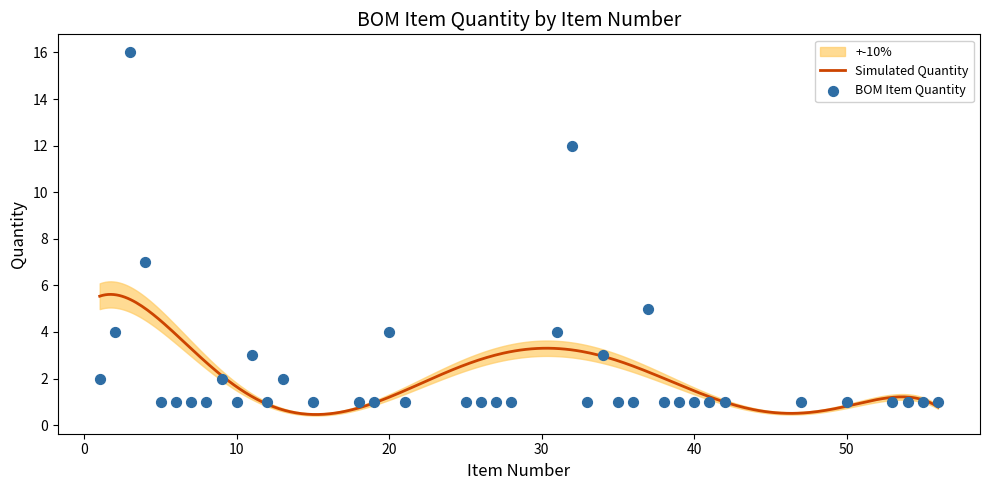

Which has a higher value, 50 or 1?

1